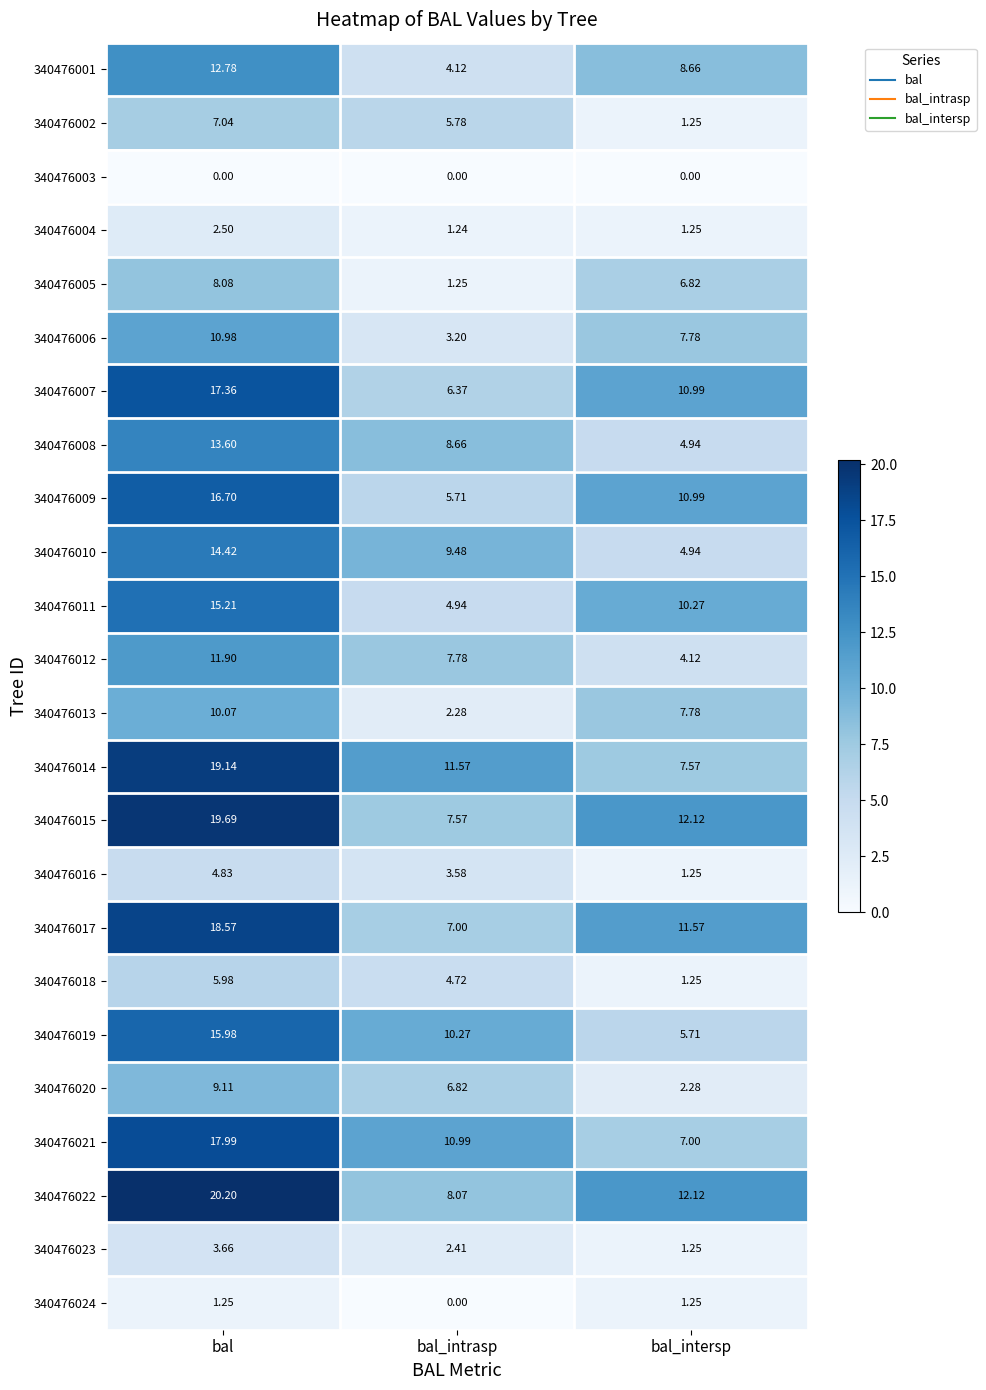

What is the difference between the highest and lowest values at bal?

20.2